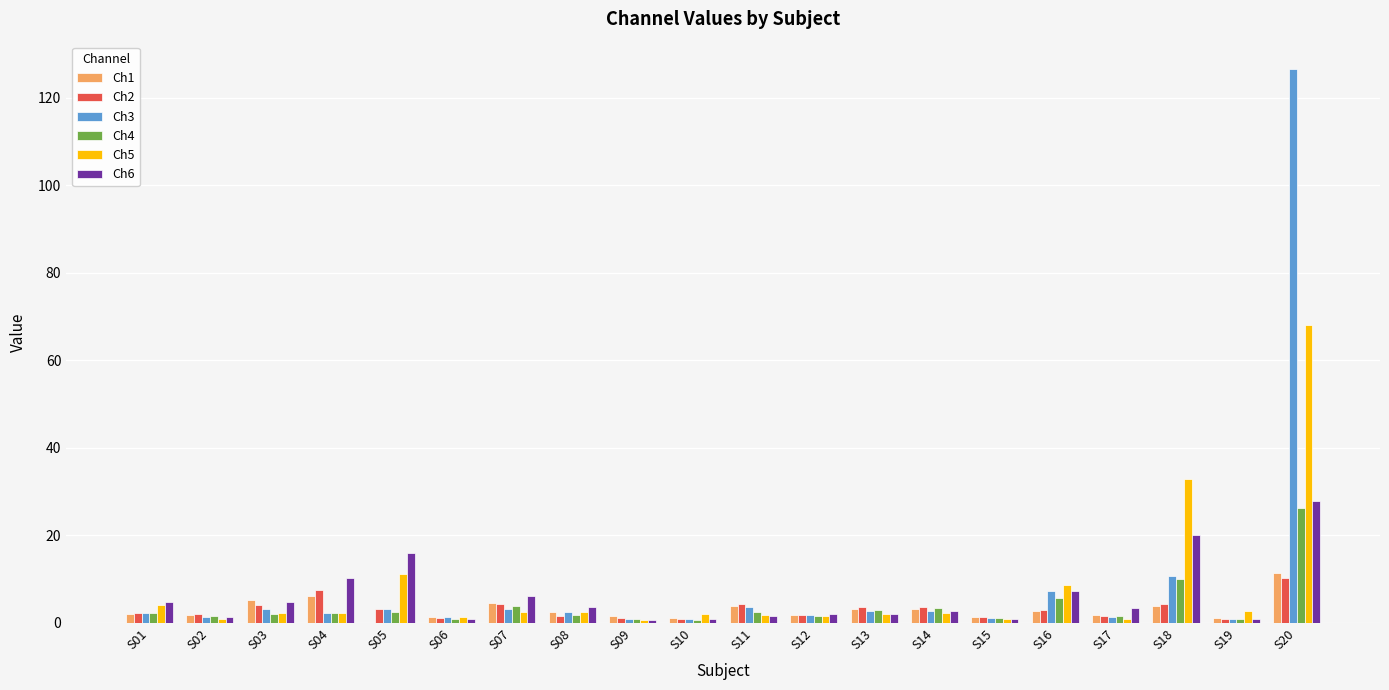

At which category is the sum across all series the highest?

S20